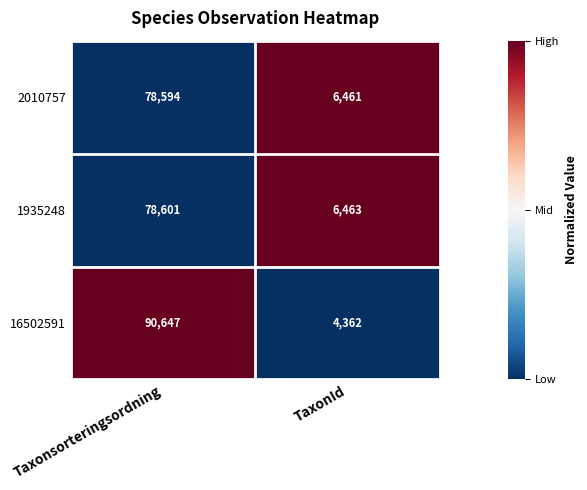

What is the spread (max minus min) of values at TaxonId?

2101